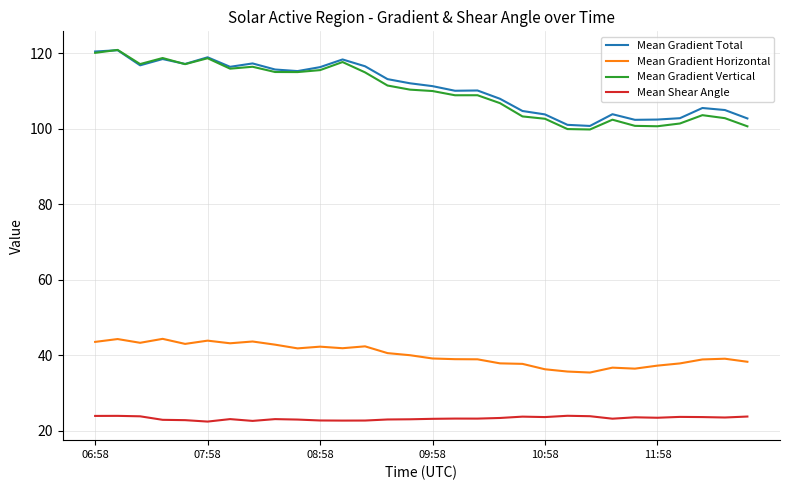

What is the smallest value displayed?

22.4